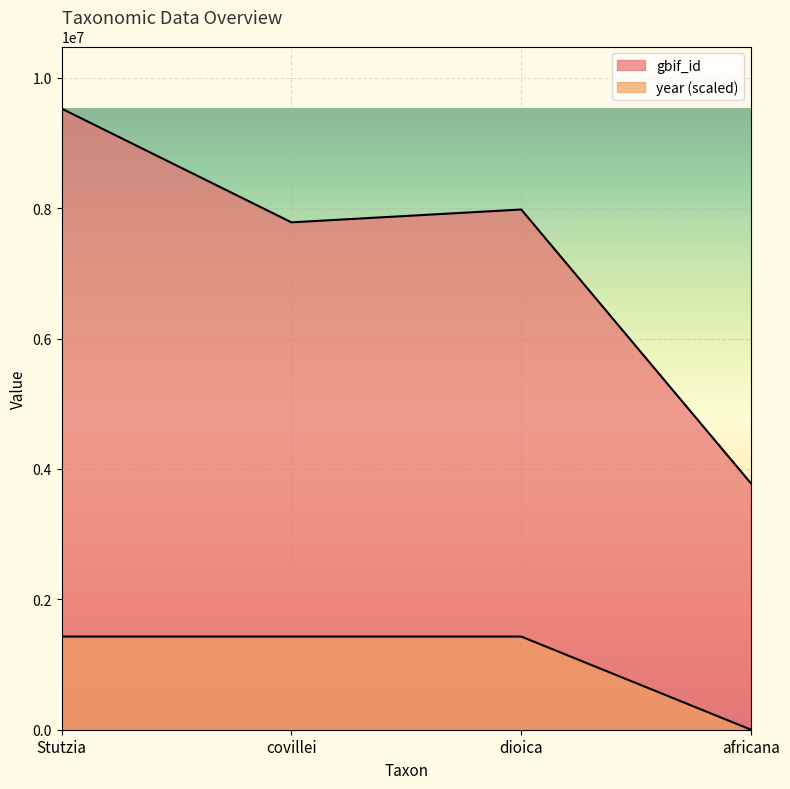

At which label is gbif_id closest to 6652428?

covillei